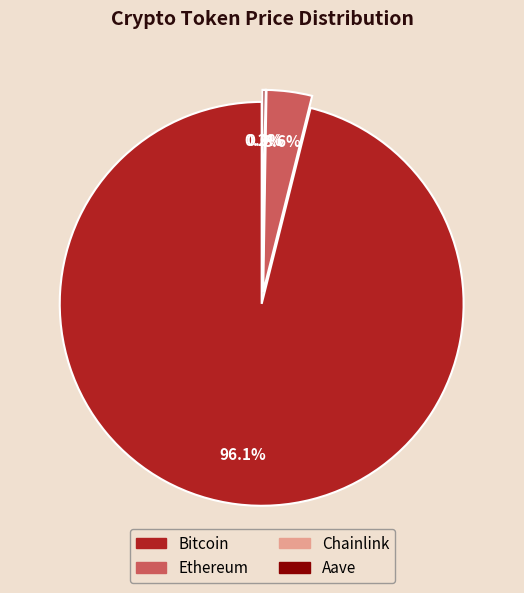

Combined, what portion of the pie is Bitcoin and Chainlink?

96.1%